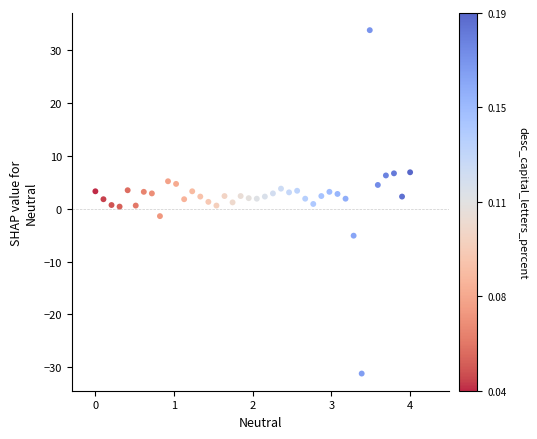

What is the range of X values (max minus min)?

4.0